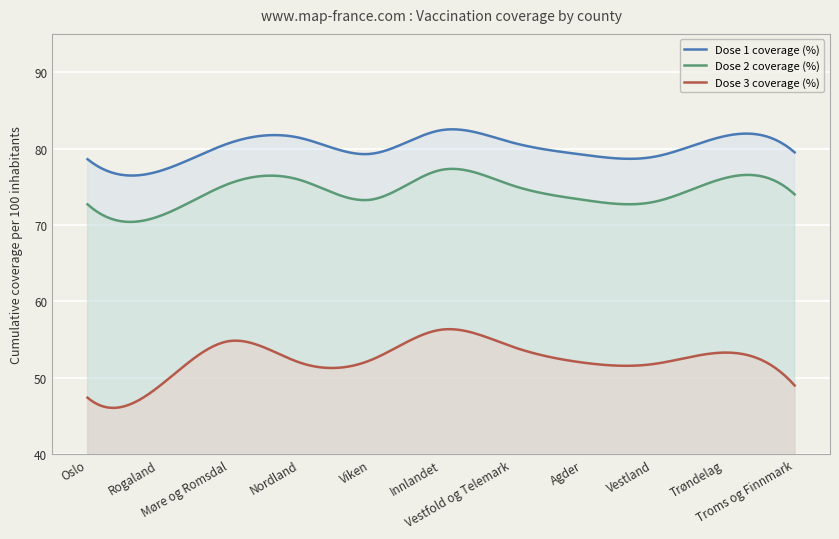

Is it true that Dose 2 coverage (%) equals 45.3 at Trøndelag?

False